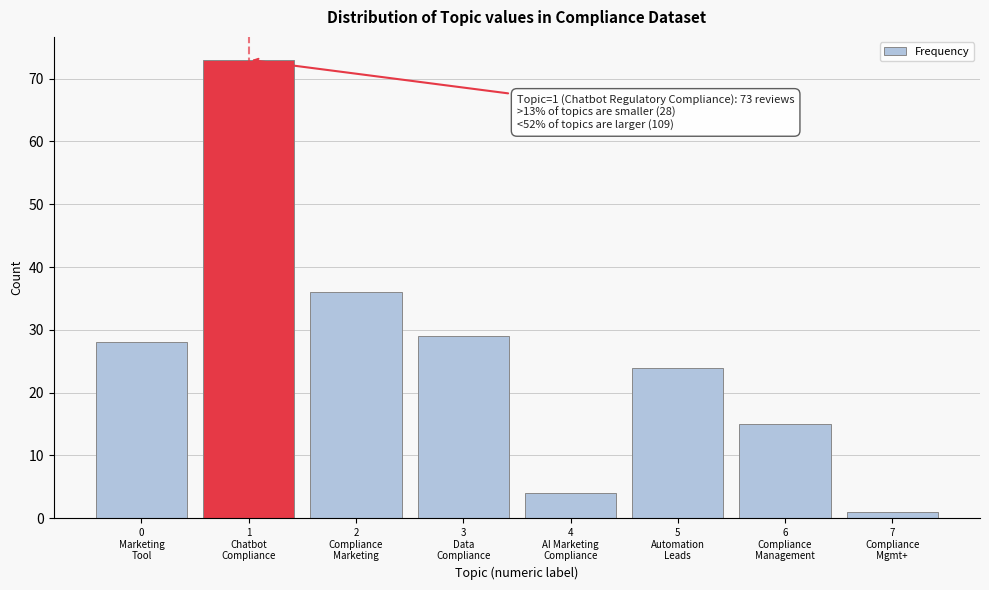

Reading left to right, extract all data points from this chart.

28	73	36	29	4	24	15	1